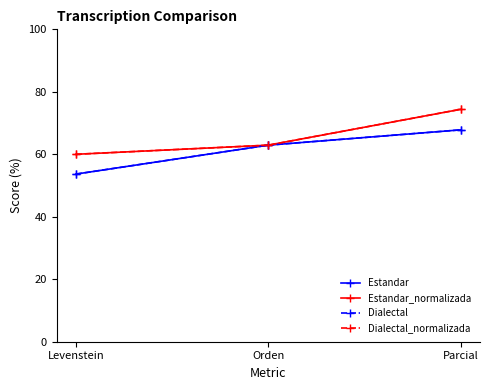

What is the spread (max minus min) of values at Levenstein?

6.3